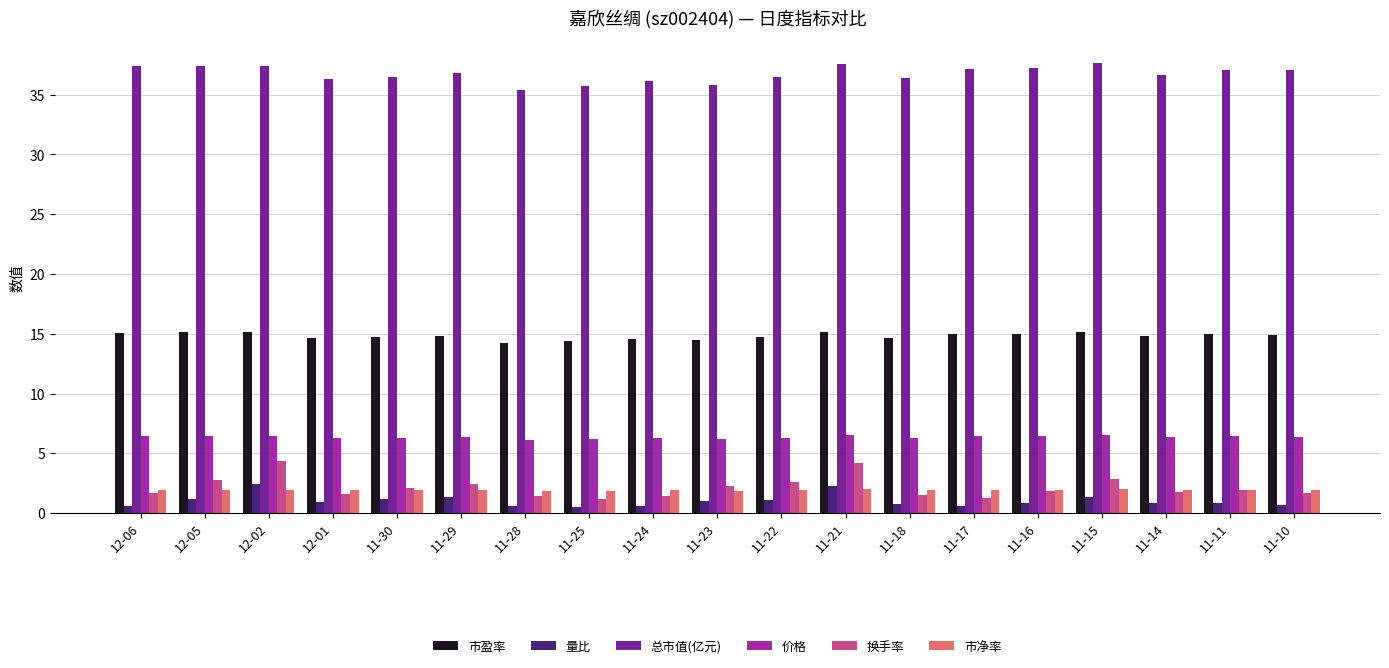

True or false: 换手率 has a value of 6.8 at 12-02.

False